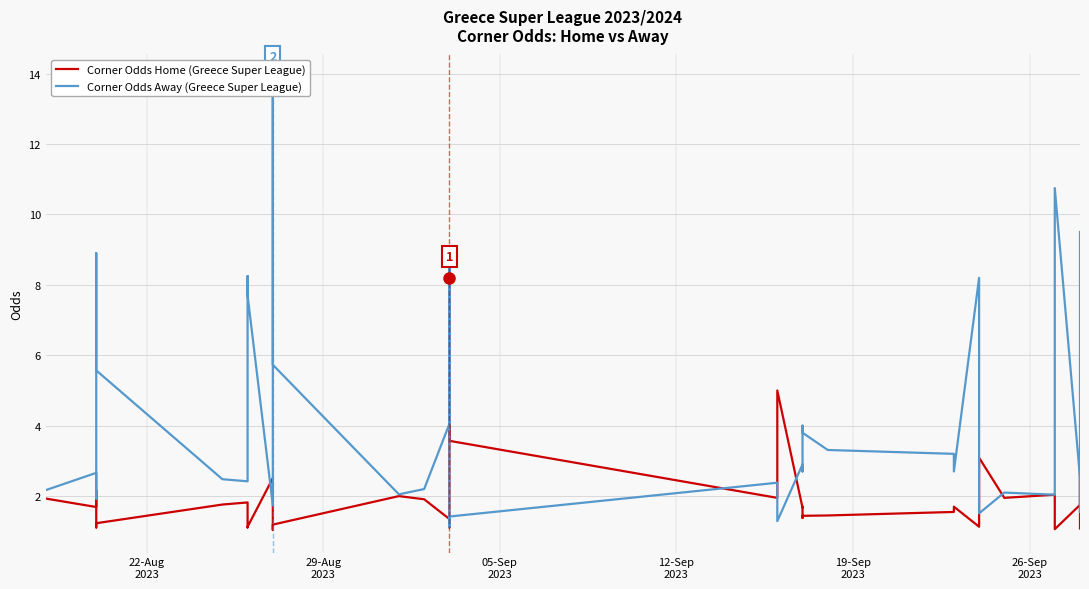

How many categories are shown in the chart?

40